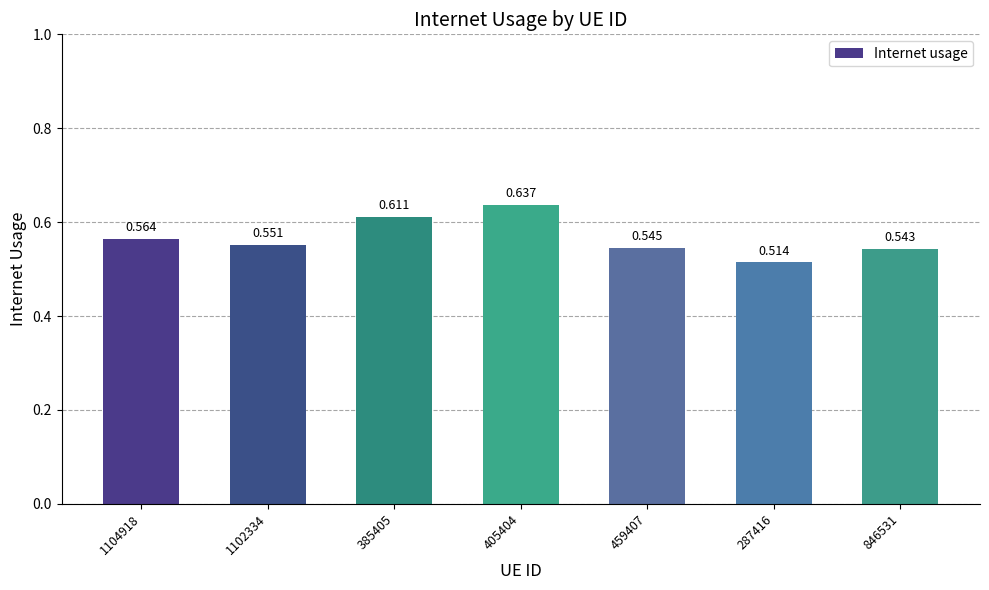

Which has a higher value, 1104918 or 385405?

385405